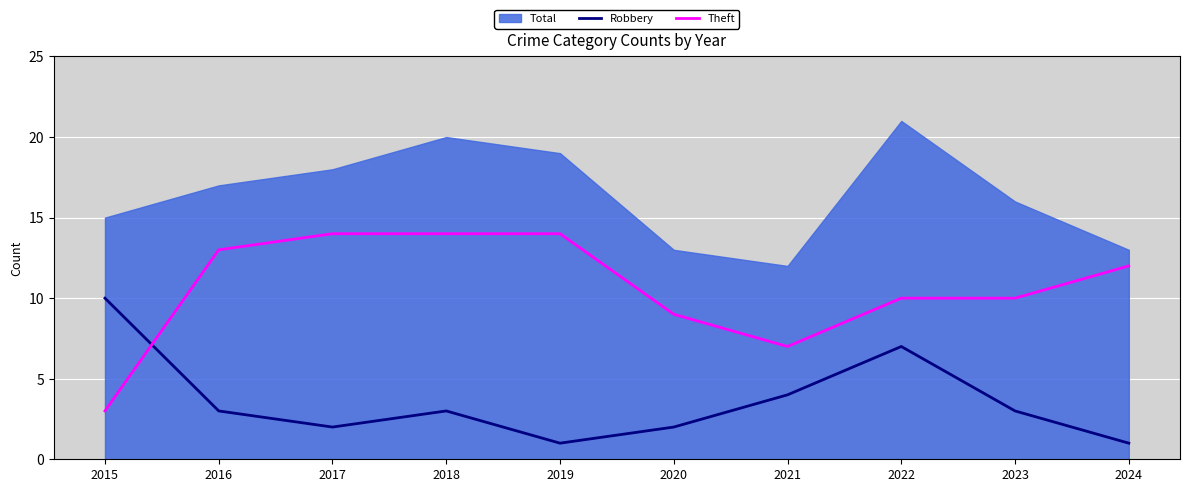

The Theft series shows 17 at 2024. True or false?

False